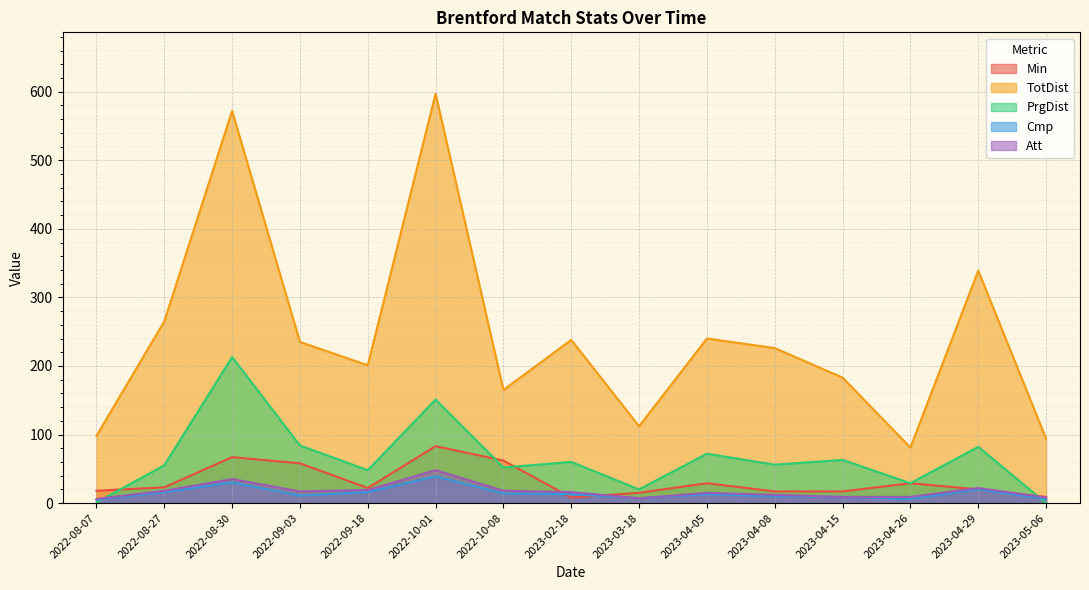

Reading right to left, extract all data points from this chart.

Min: 9	20	29	17	17	29	15	8	62	83	22	58	67	23	18
TotDist: 94	339	81	183	226	240	112	238	165	597	201	235	572	265	98
PrgDist: 0	82	29	63	56	72	20	60	52	151	48	84	213	55	1
Cmp: 6	20	6	9	10	13	7	13	14	39	16	11	30	16	5
Att: 8	22	9	9	12	15	7	16	18	48	19	17	35	18	6